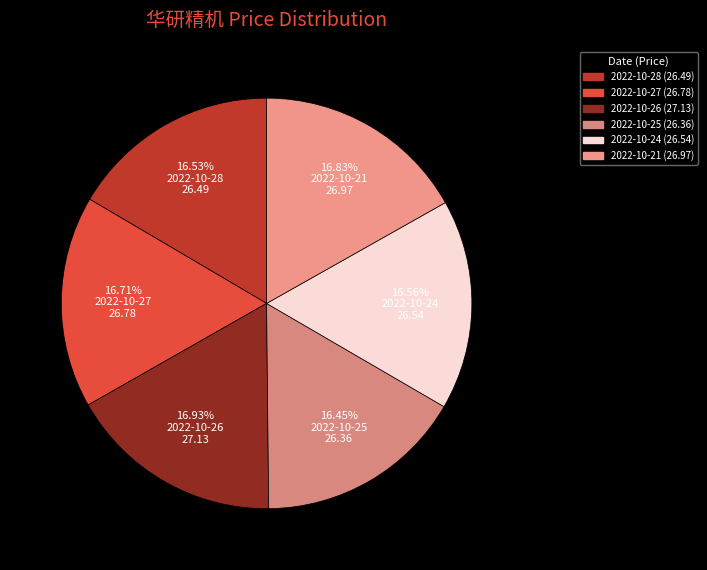

Is there a majority slice in this chart?

No